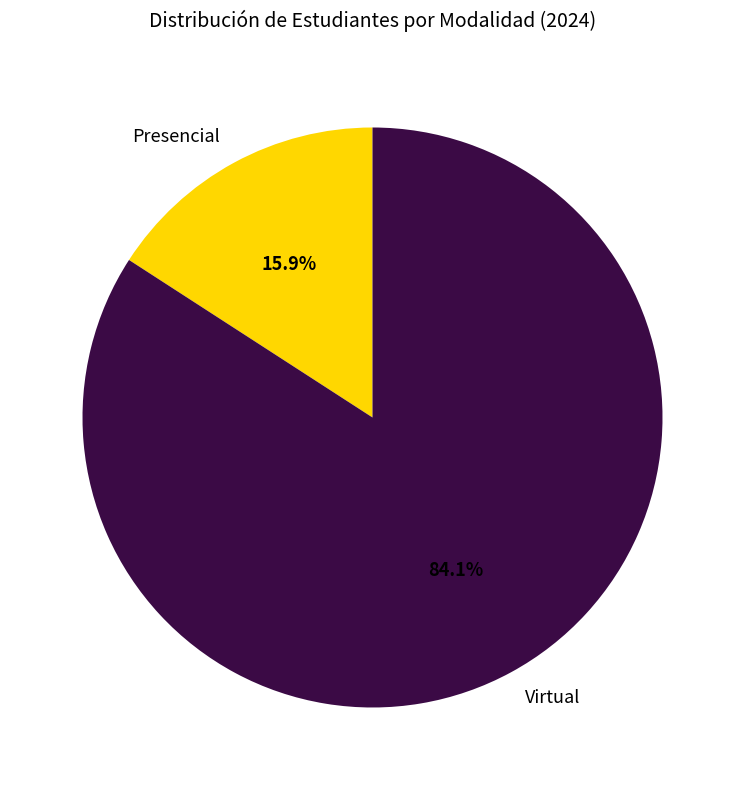

What is the largest slice in the pie chart?

Virtual